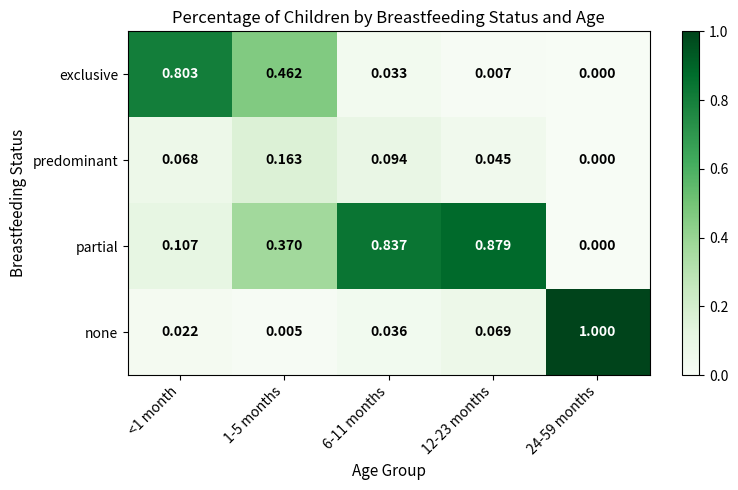

Which series changed the most between 12-23 months and 24-59 months?

none